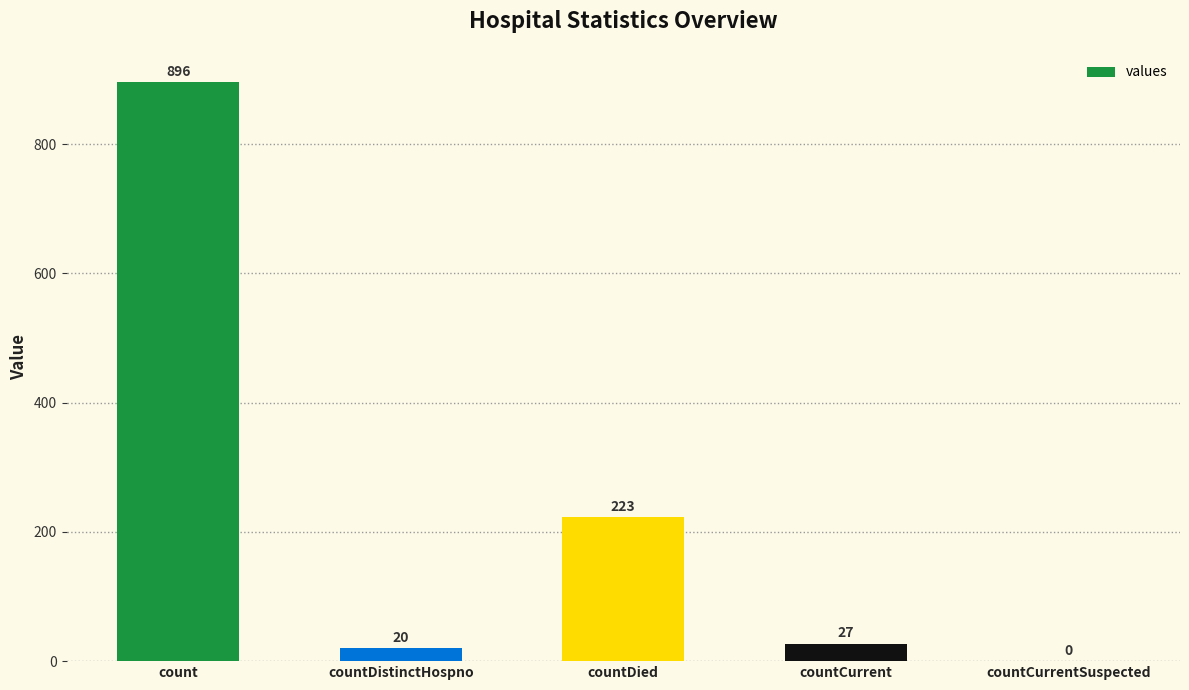

What is the sum of the values at count and countDistinctHospno?

916